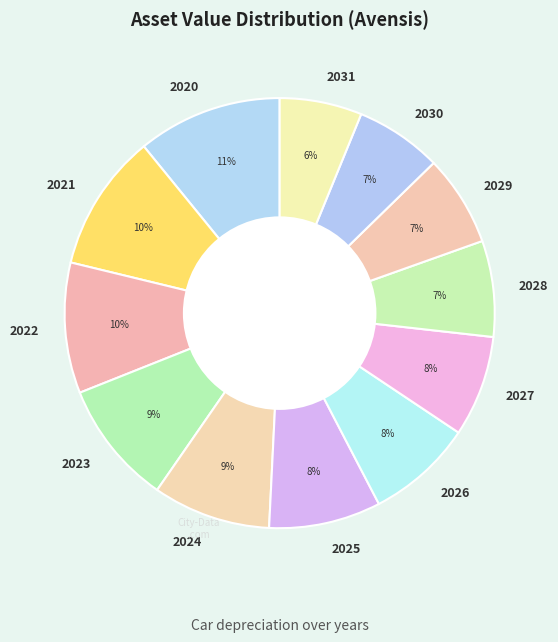

What percentage is the 2024 slice, to the nearest percent?

9%